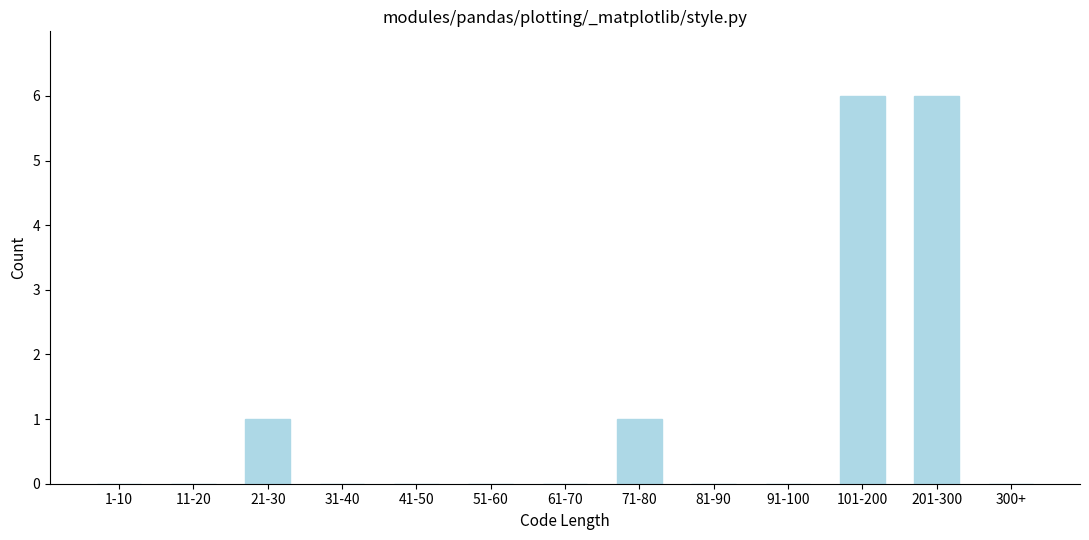

Reading right to left, transcribe all the data shown in this chart.

300+=0	201-300=6	101-200=6	91-100=0	81-90=0	71-80=1	61-70=0	51-60=0	41-50=0	31-40=0	21-30=1	11-20=0	1-10=0